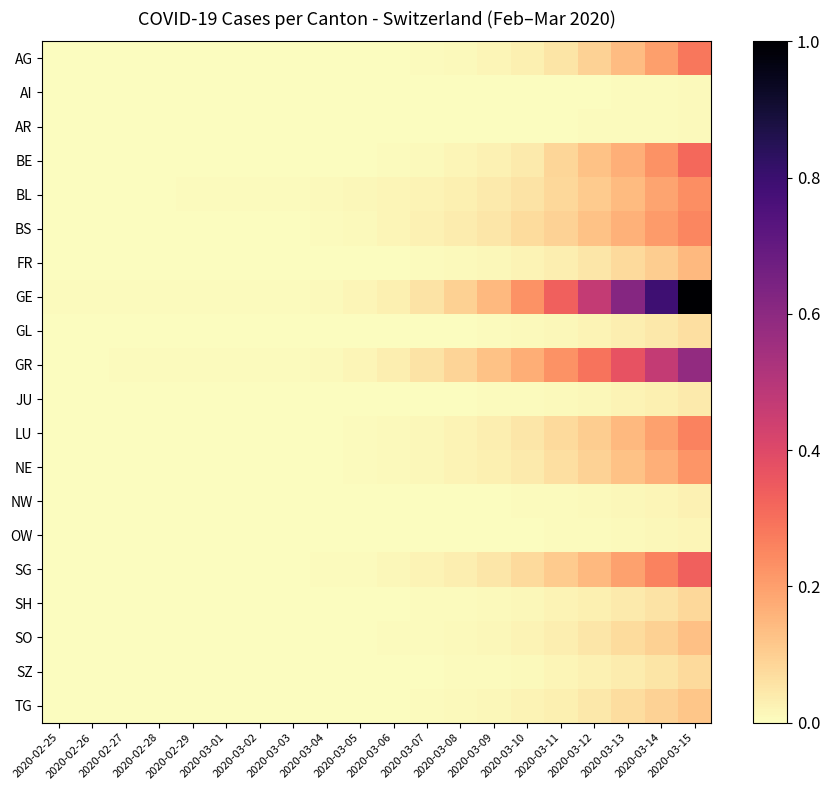

What is the difference between the highest and lowest values at 2020-03-08?

0.1